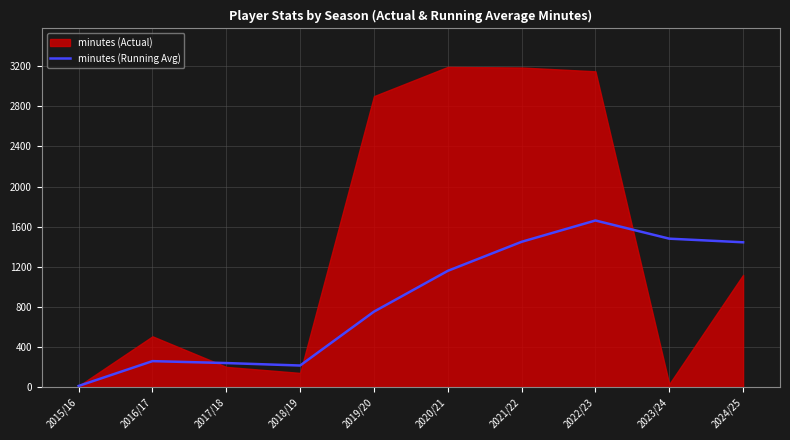

The value at 2021/22 is 1940.8. True or false?

False